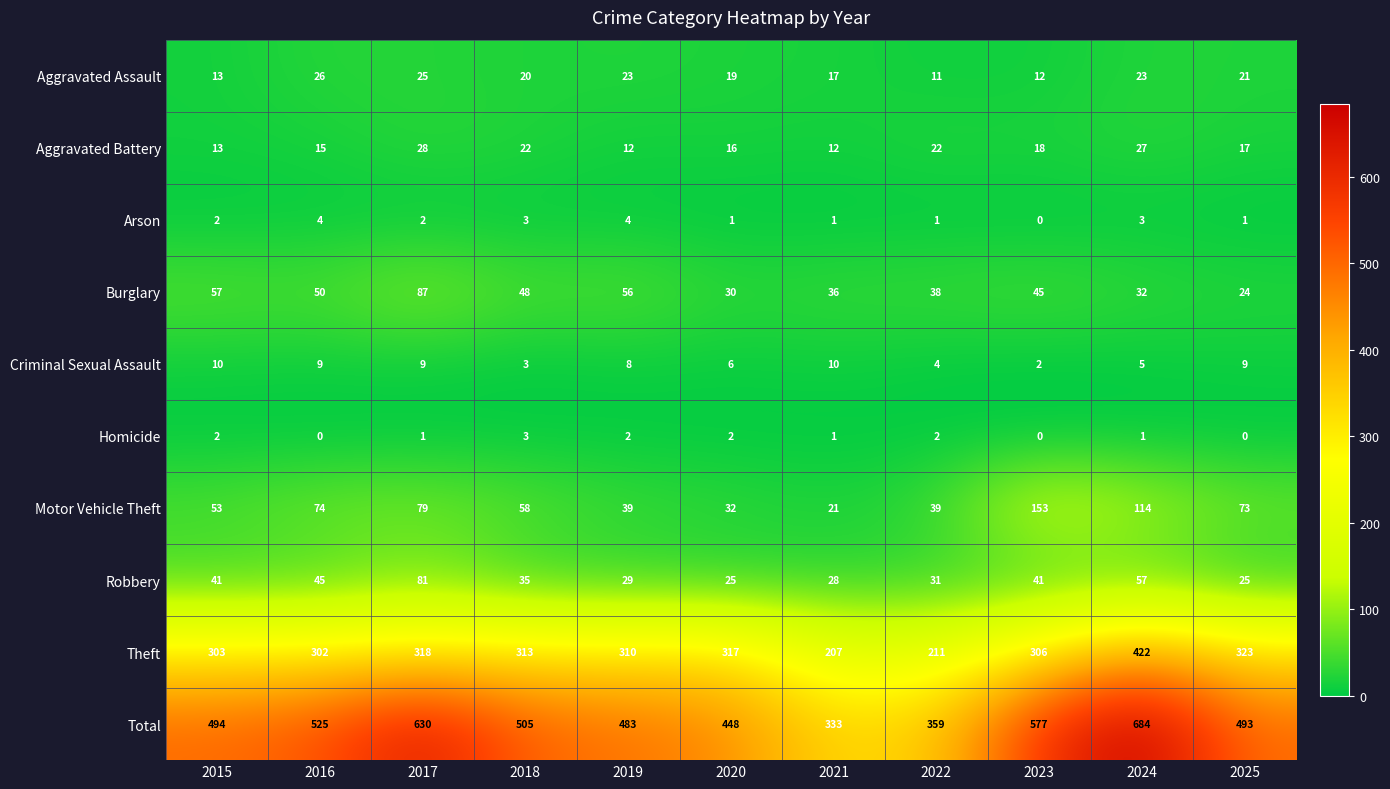

Which series changed the most between 2019 and 2022?

Total